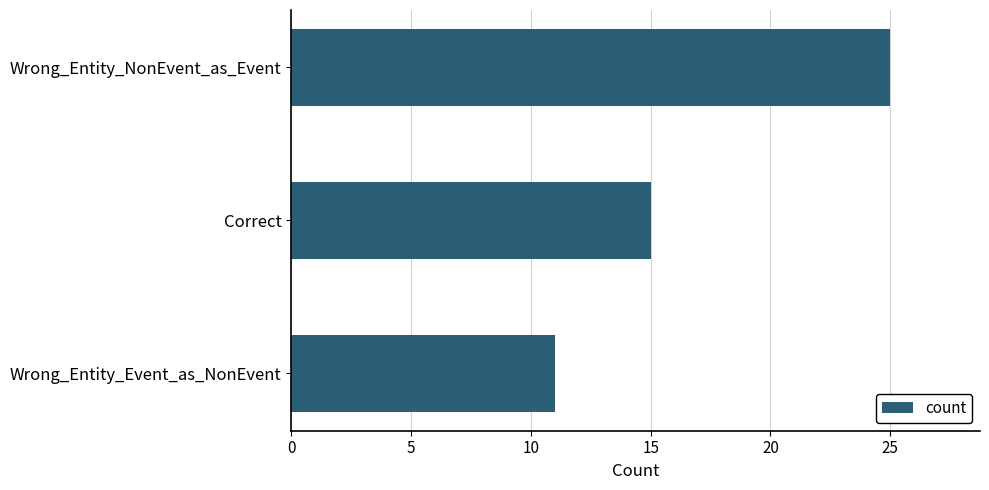

What is the difference between the maximum and minimum values?

14